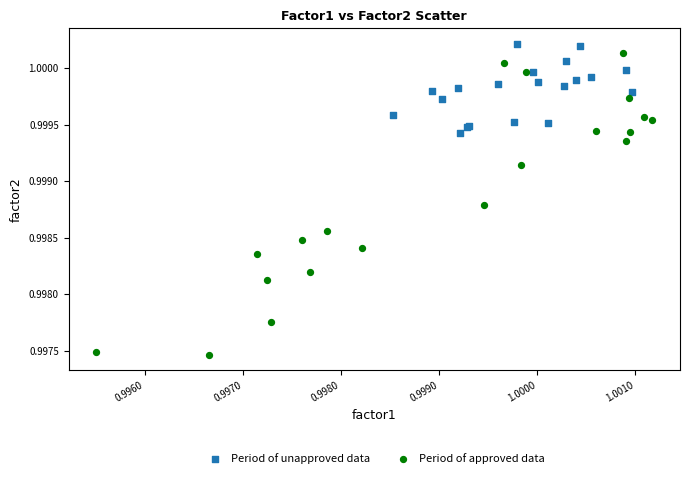

Which series contains the highest Y value?

Period of unapproved data